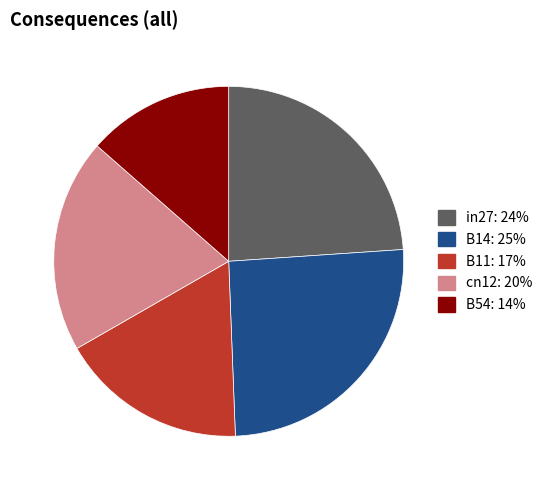

Do in27 and B14 together represent more than half of the pie?

No